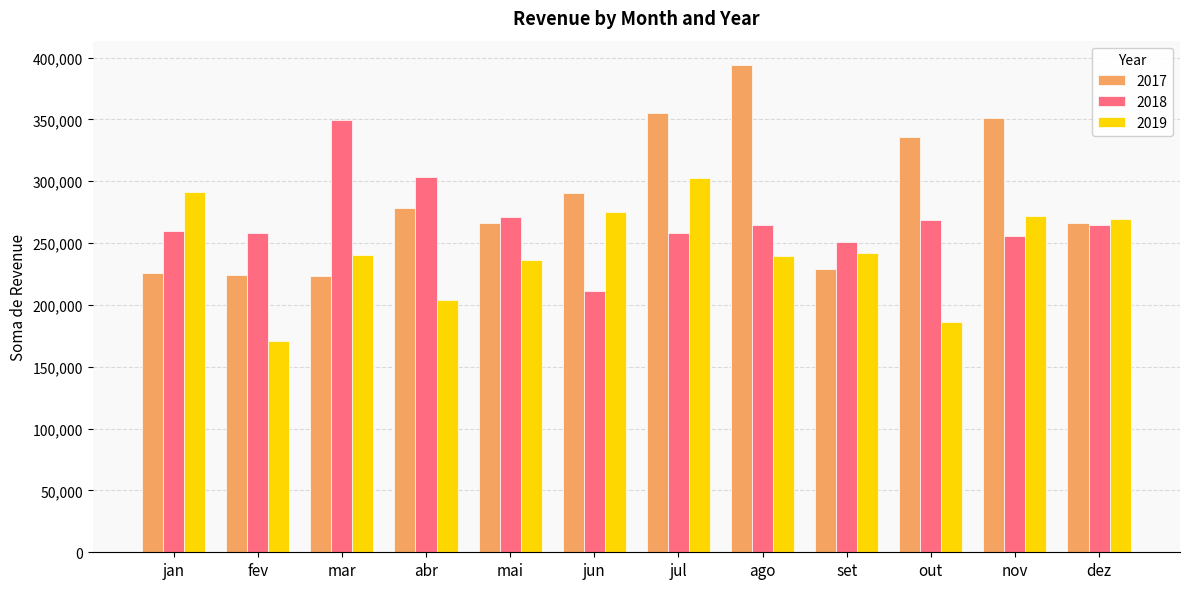

Rank the series at abr from lowest to highest value.

2019, 2017, 2018